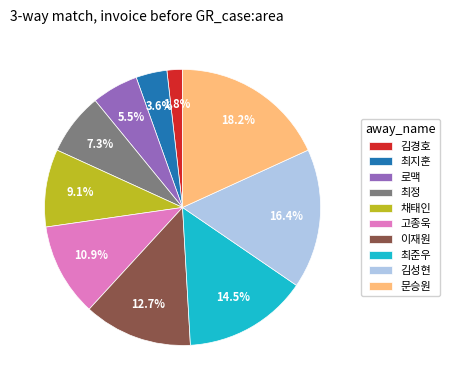

Rank the categories by value from lowest to highest.

김경호, 최지훈, 로맥, 최정, 채태인, 고종욱, 이재원, 최준우, 김성현, 문승원